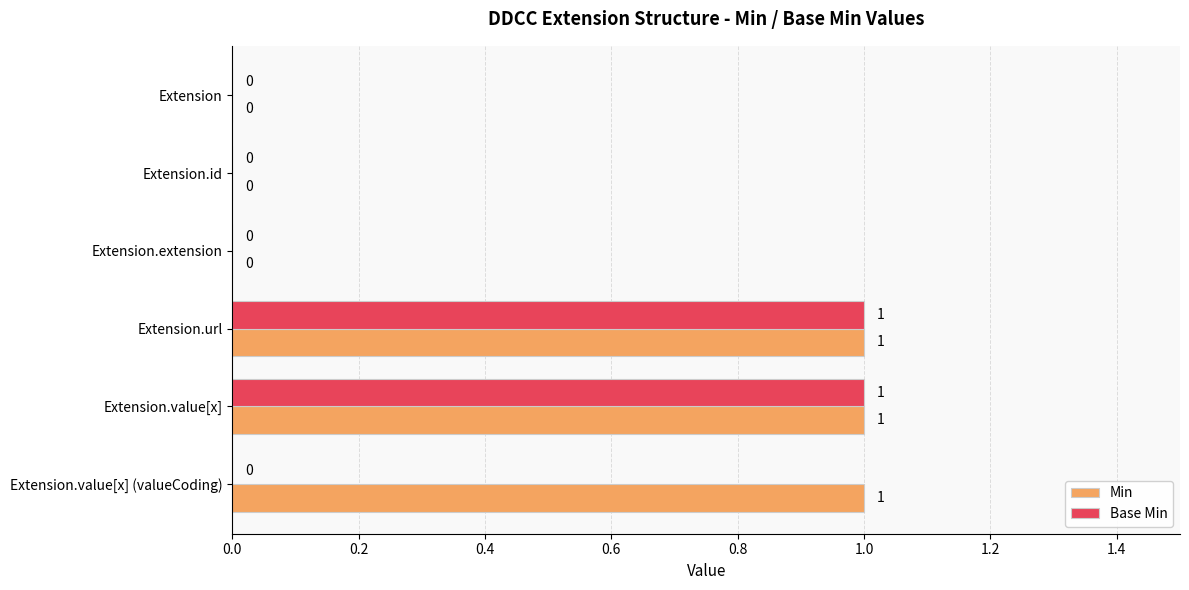

Which series has the largest total across all categories?

Min